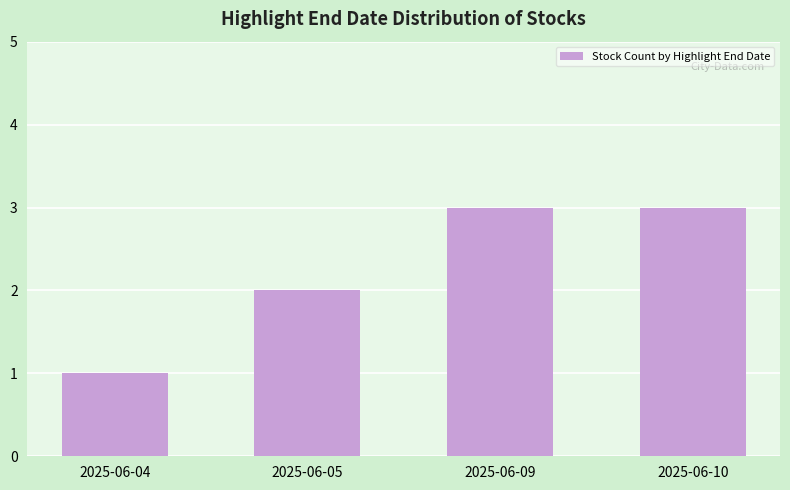

What is the sum of the values at 2025-06-09 and 2025-06-04?

4